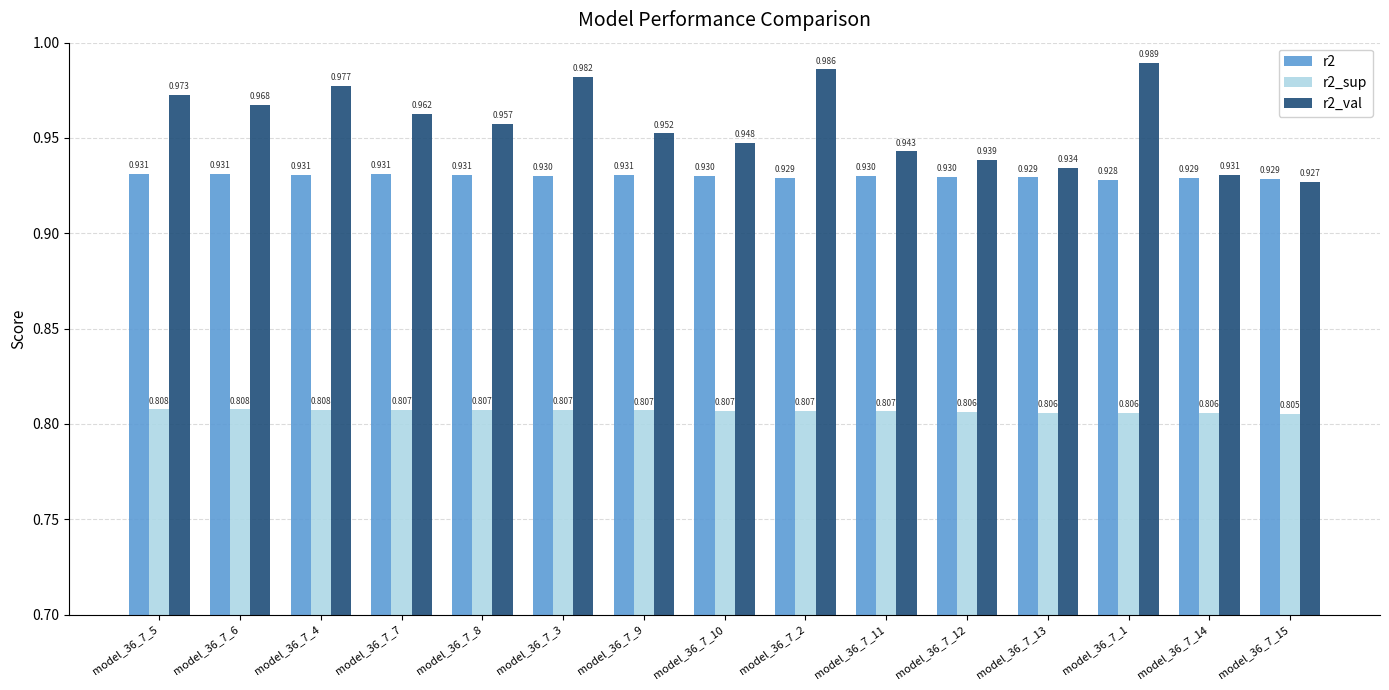

Does the chart contain stacked bars?

No